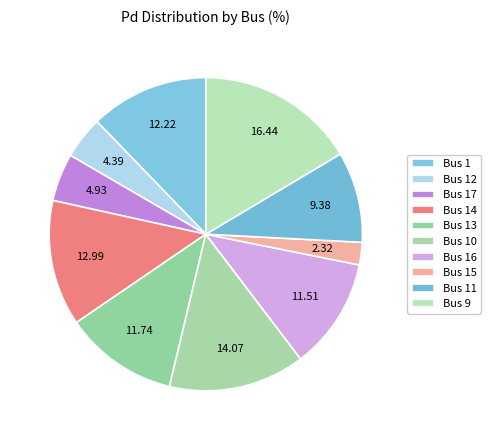

How many segments does this pie chart have?

10